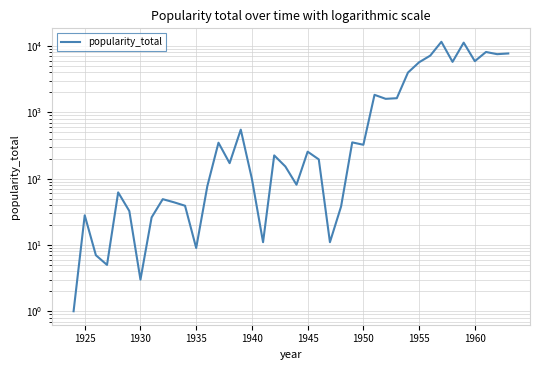

The value at 1925 is 17.0. True or false?

False